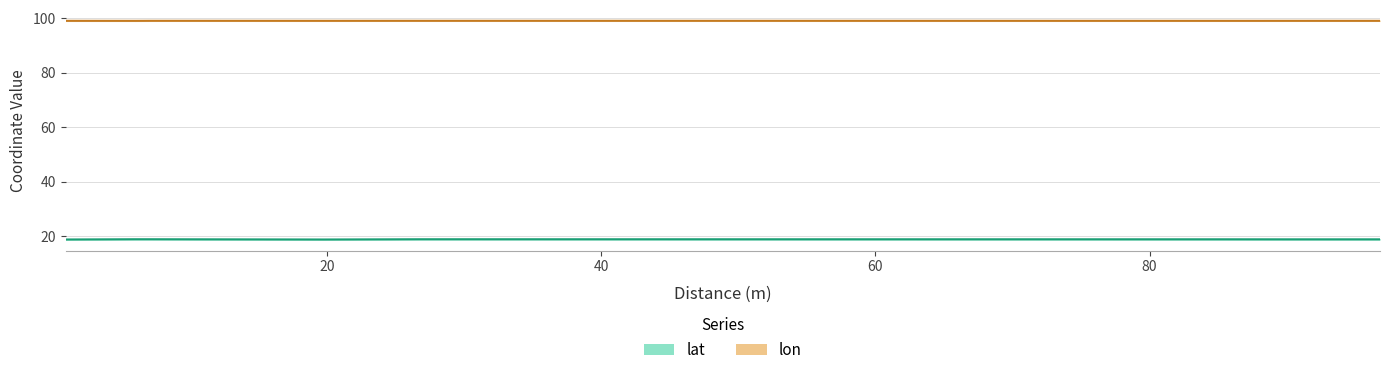

Is the value of lat at 85.73005602369021 greater than the value of lon at 91.54853742569576?

No